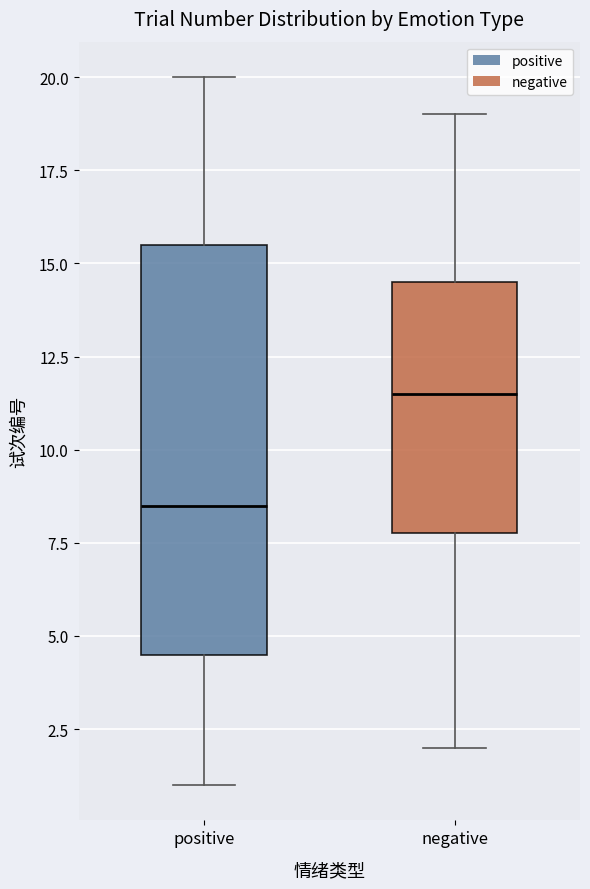

Reading left to right, read every box against the y-axis: the position of its median line, the range the box covers, and the ends of its whiskers. The values are not printed on the chart, so give them approximately, as read against the axis.

positive: median 8.5, box 4.5 to 15.5, whiskers 1.0 to 20.0
negative: median 11.5, box 8.0 to 14.5, whiskers 2.0 to 19.0